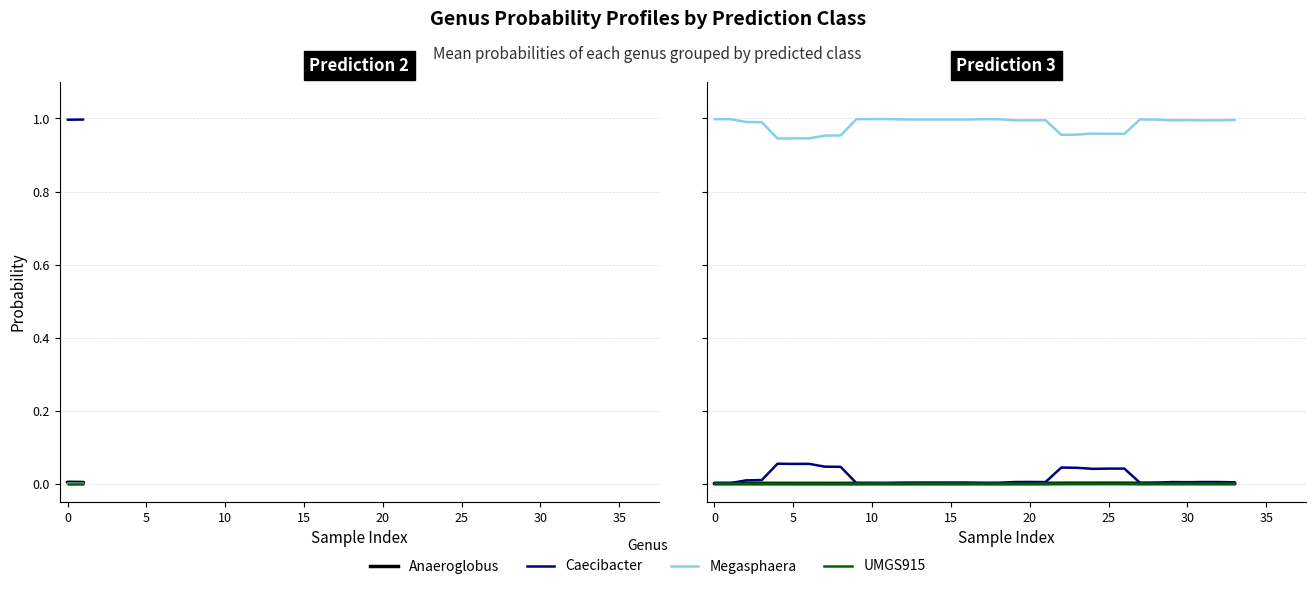

What are all the series names shown in the legend?

Anaeroglobus, Caecibacter, Megasphaera, UMGS915